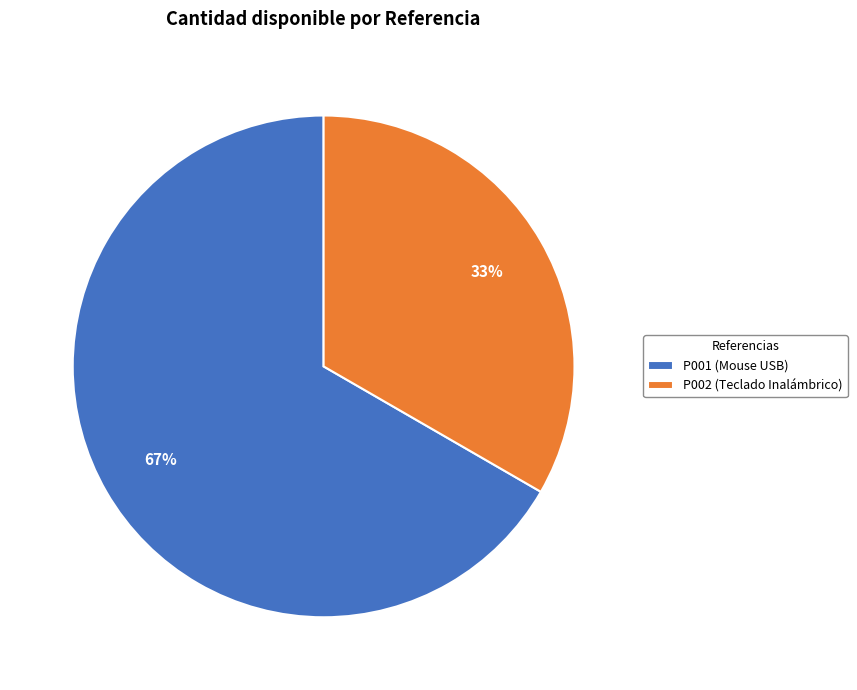

To the nearest percent, what is the average slice percentage?

50%